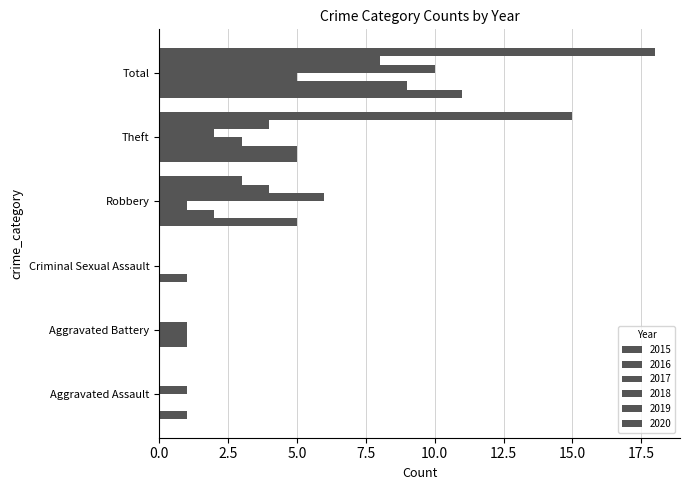

Is it true that 2019 equals 0 at Aggravated Assault?

True